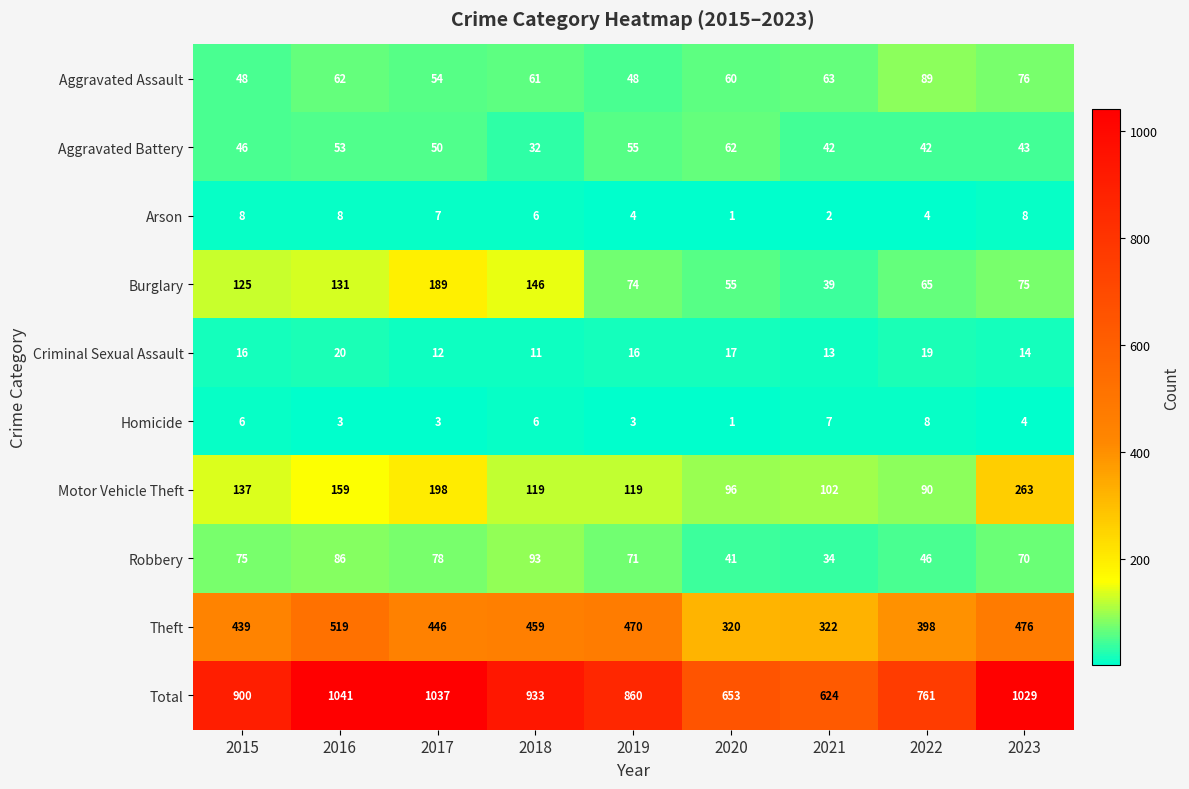

The Criminal Sexual Assault series shows 13 at 2021. True or false?

True